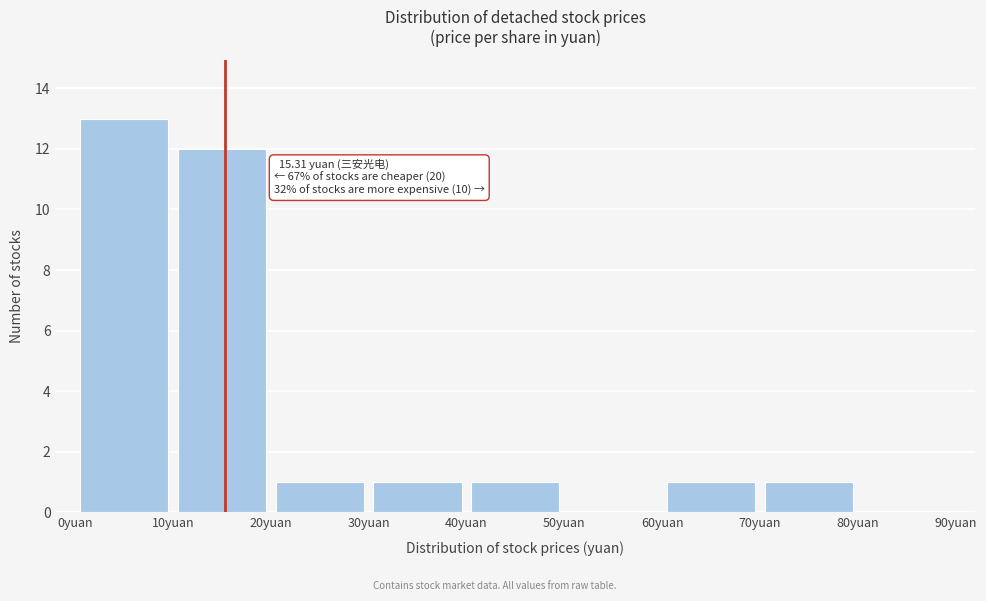

Over which range of the x-axis is the bar tallest?

0 to 10